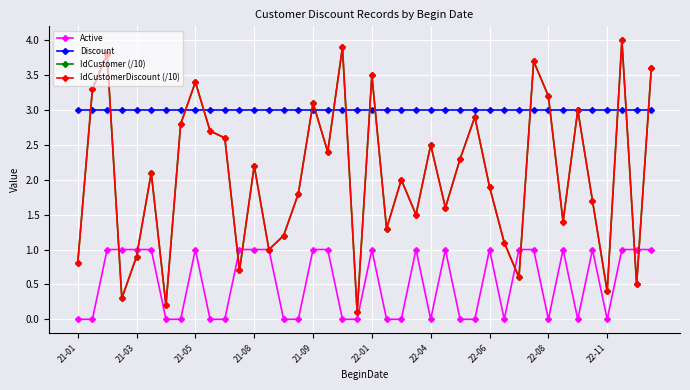

How many interior local valleys does the Active series have?

5